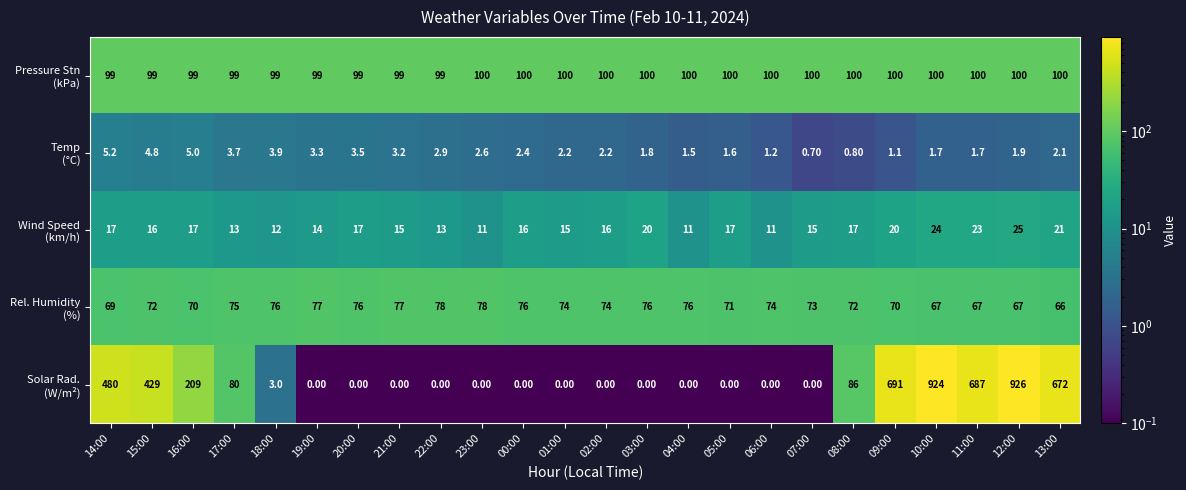

What is the spread (max minus min) of values at 10:00?

922.3